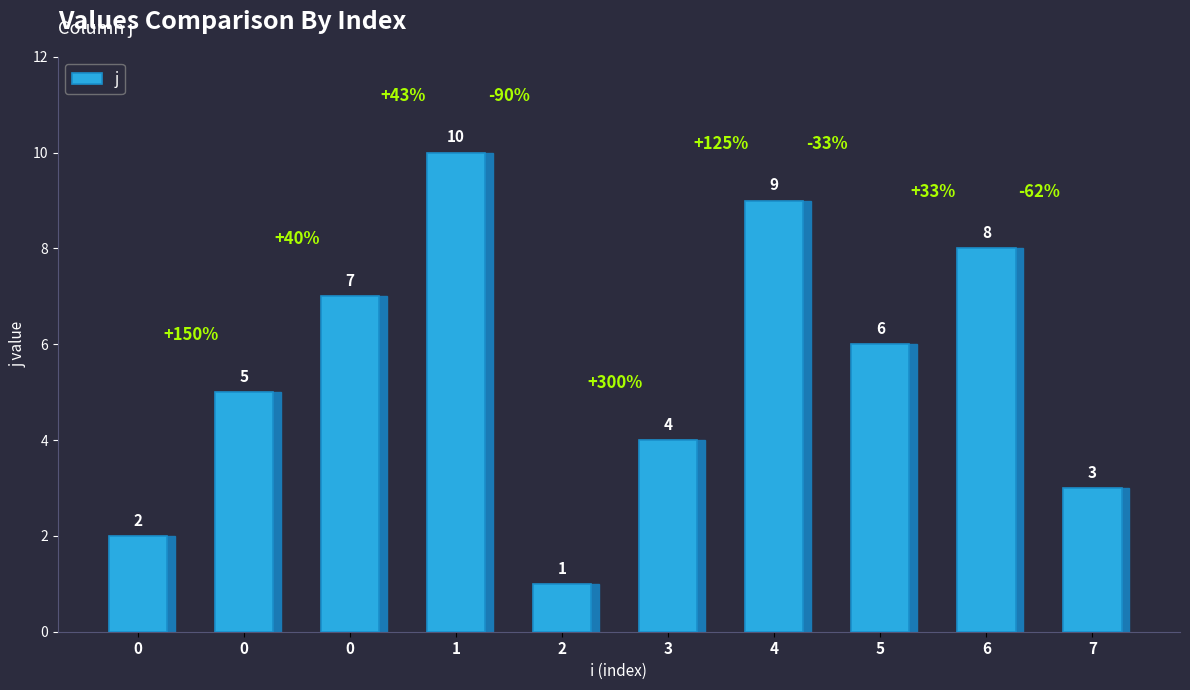

Which has a higher value, 6 or 1?

1